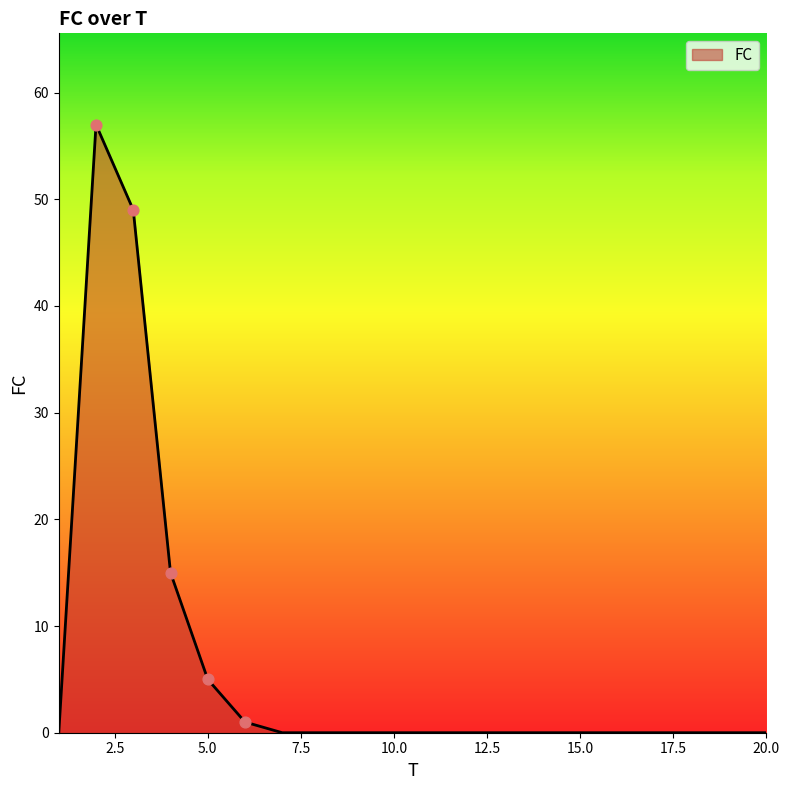

What is the difference between the maximum and minimum values?

57